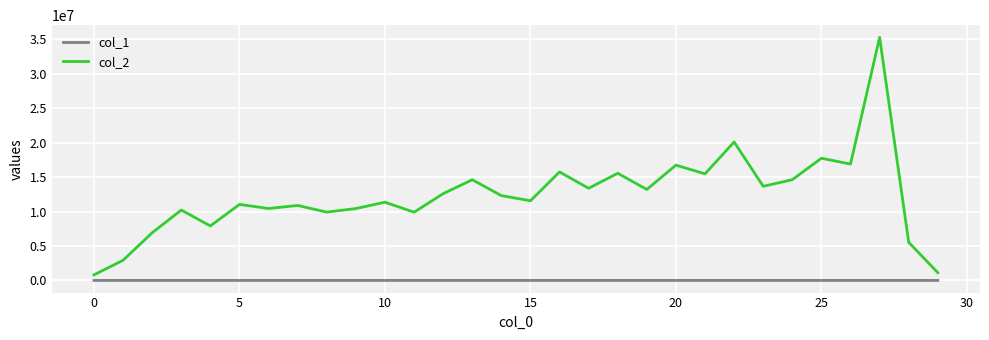

True or false: col_1 and col_2 intersect in this chart.

False